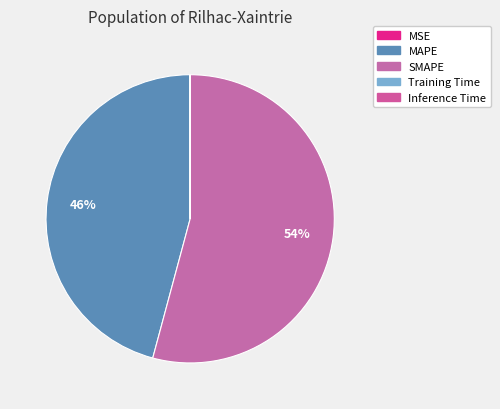

How many slices are in this pie chart?

5